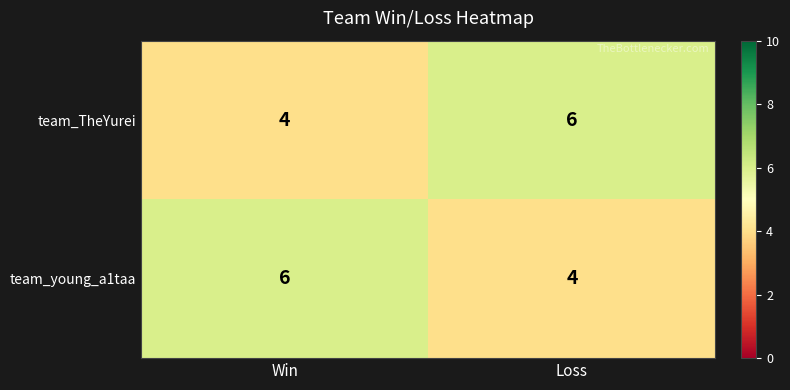

What is the sum of all team_TheYurei values?

10